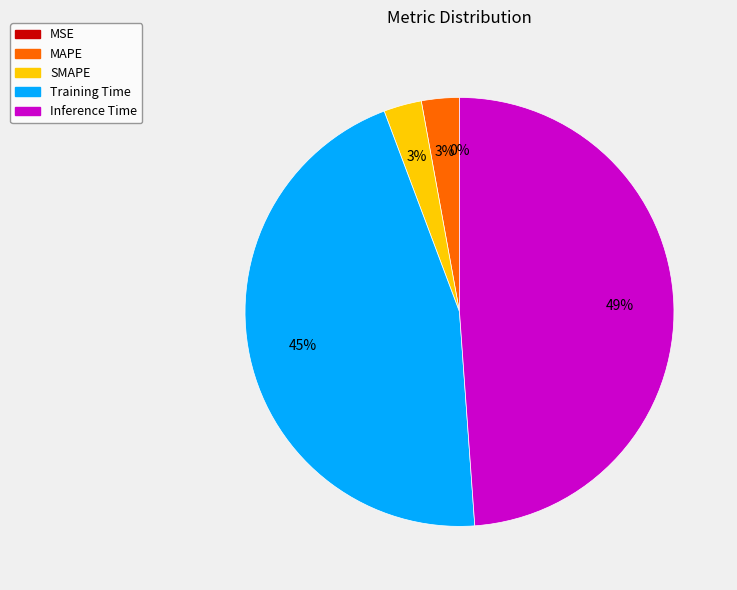

The Inference Time slice represents 49% of the pie. True or false?

True